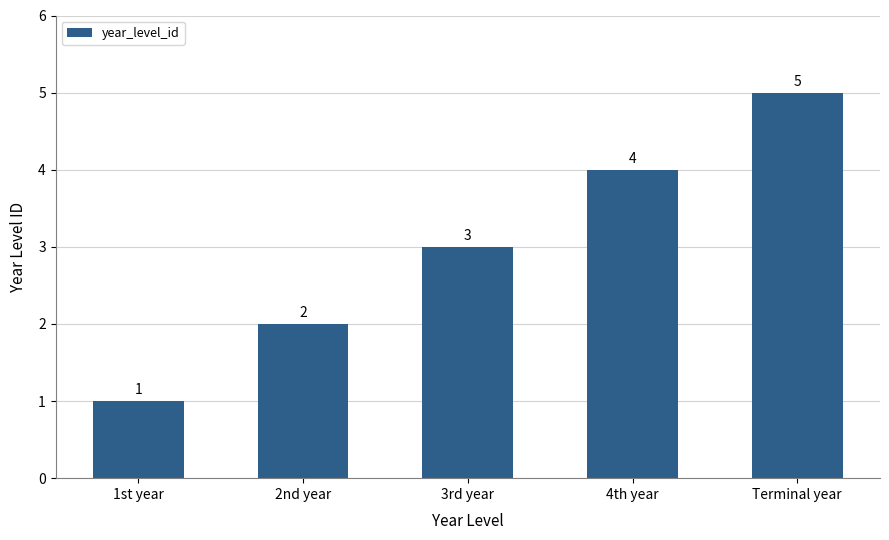

The value at Terminal year is 7. True or false?

False